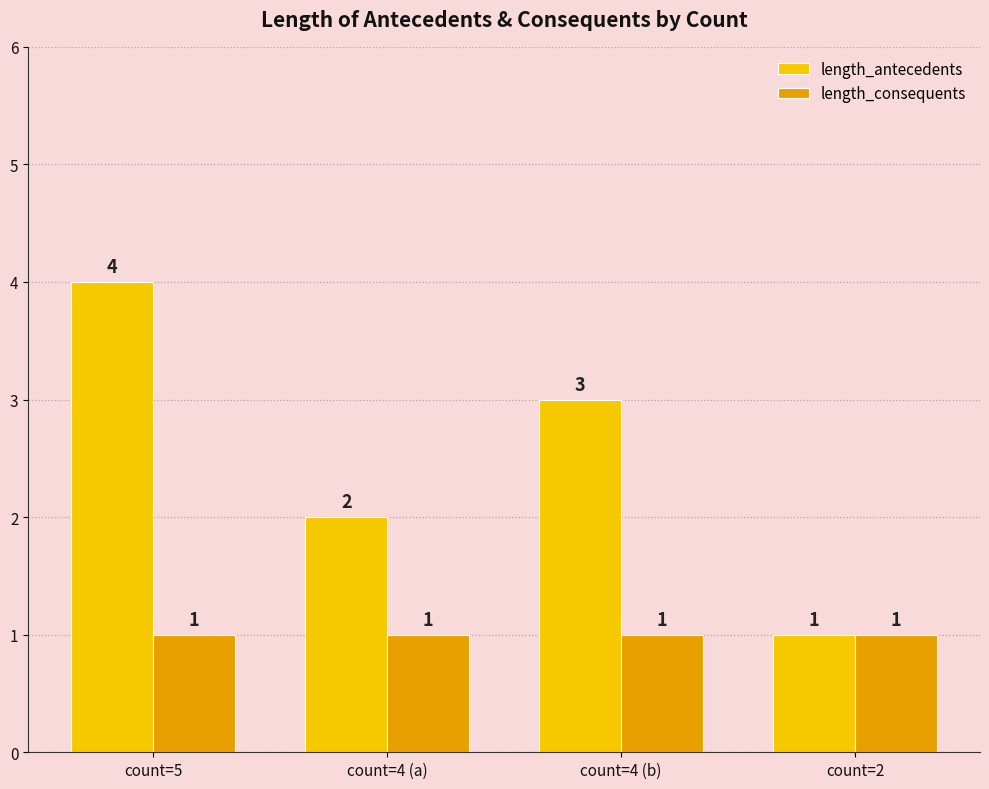

The value of length_consequents at count=5 is 0. True or false?

False